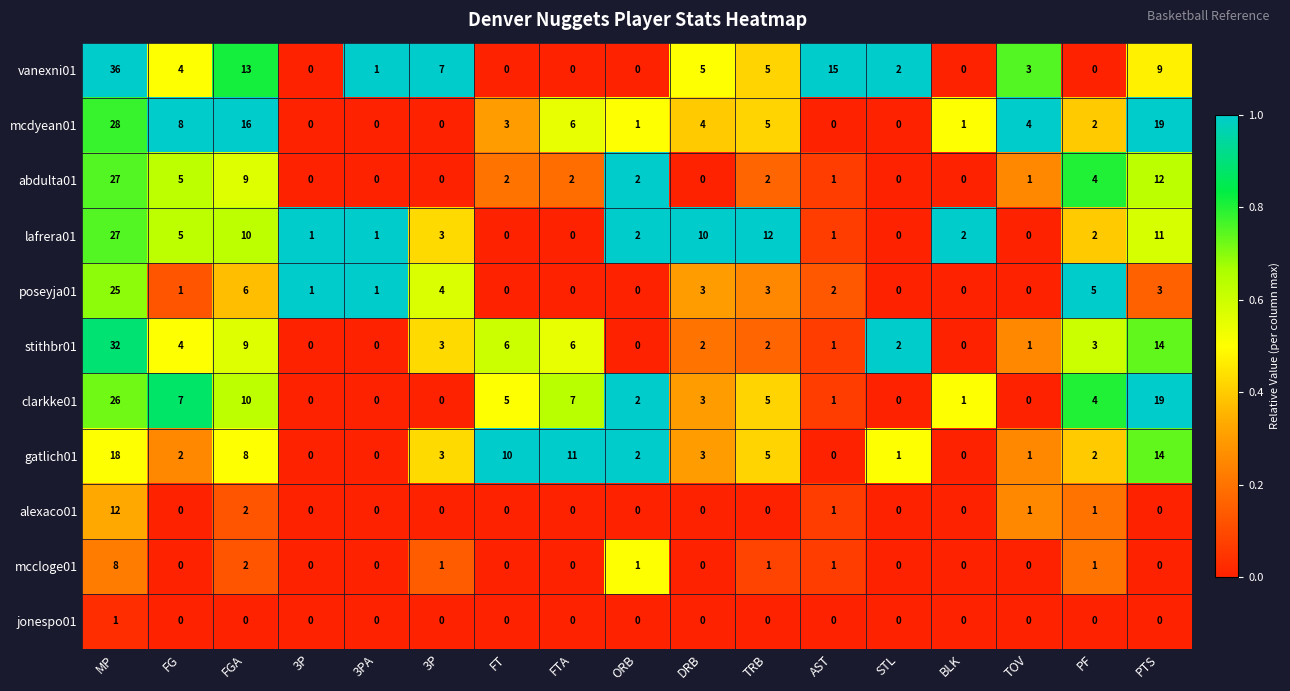

How many data points does each series have?

17